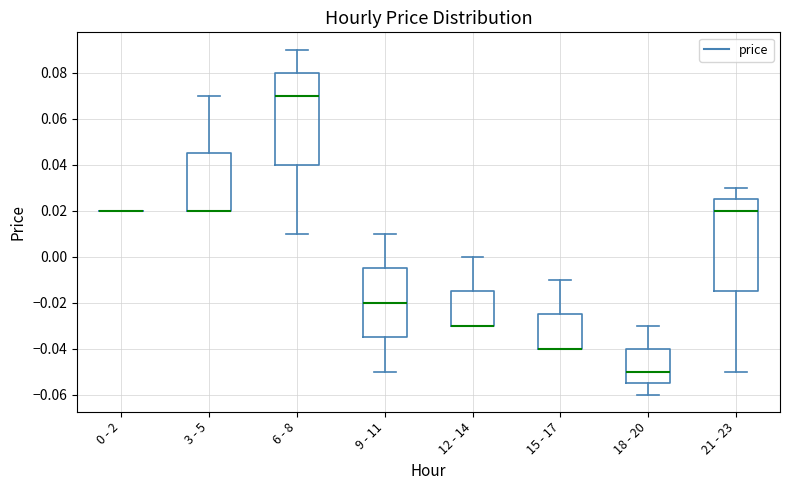

Reading left to right, read every box against the y-axis: the position of its median line, the range the box covers, and the ends of its whiskers. The values are not printed on the chart, so give them approximately, as read against the axis.

0 - 2: box collapsed to a line at 0.020, whiskers 0.020 to 0.020
3 - 5: median 0.020 (drawn on the box's lower edge), box 0.020 to 0.046, whiskers 0.020 to 0.070
6 - 8: median 0.070, box 0.040 to 0.080, whiskers 0.010 to 0.090
9 - 11: median -0.020, box -0.034 to -0.004, whiskers -0.050 to 0.010
12 - 14: median -0.030 (drawn on the box's lower edge), box -0.030 to -0.014, whiskers -0.030 to 0.000
15 - 17: median -0.040 (drawn on the box's lower edge), box -0.040 to -0.024, whiskers -0.040 to -0.010
18 - 20: median -0.050, box -0.054 to -0.040, whiskers -0.060 to -0.030
21 - 23: median 0.020, box -0.014 to 0.026, whiskers -0.050 to 0.030